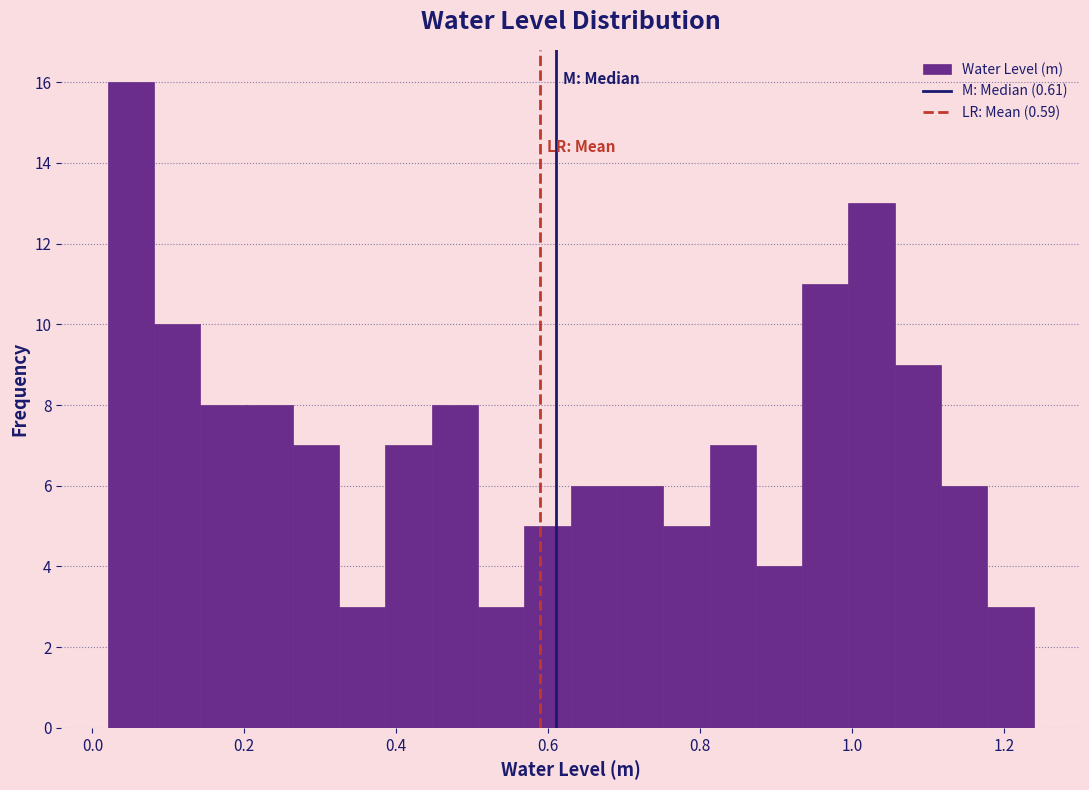

Around what value on the x-axis is the tallest bar? Give the approximate position of its centre, as read against the axis.

0.06